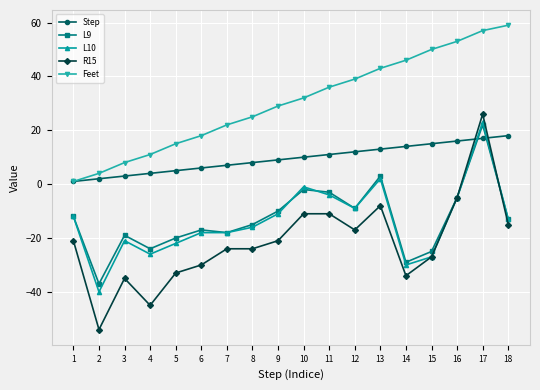

Which category has the lowest value across all series?

2